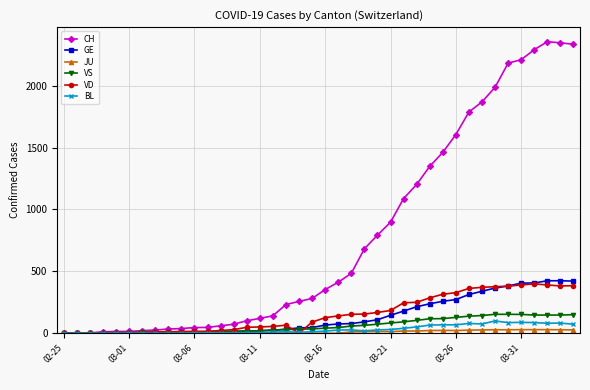

Which series has the largest range (max minus min)?

CH